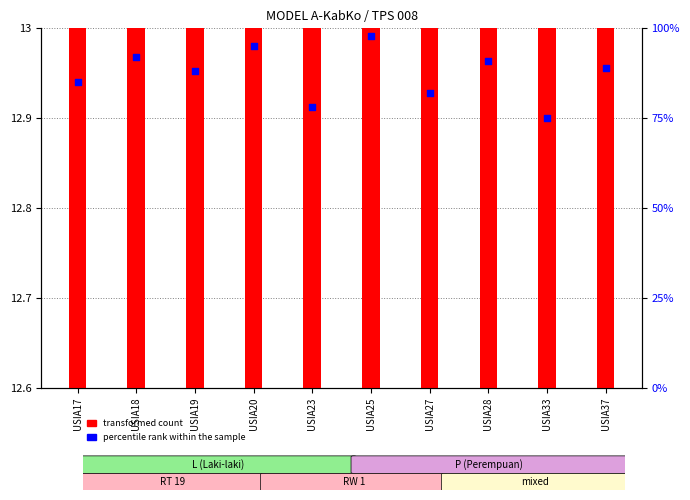

Which series has the largest total across all categories?

percentile rank within the sample